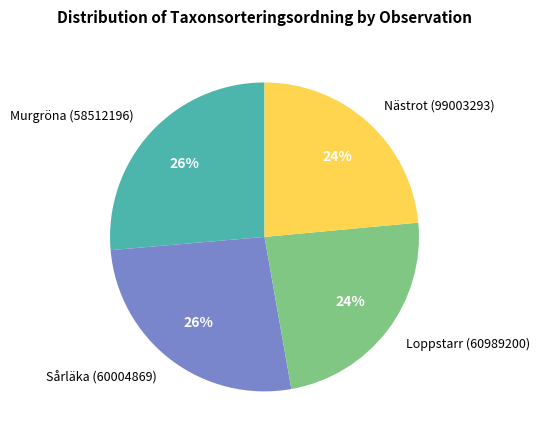

To the nearest percent, what is the average slice percentage?

25%